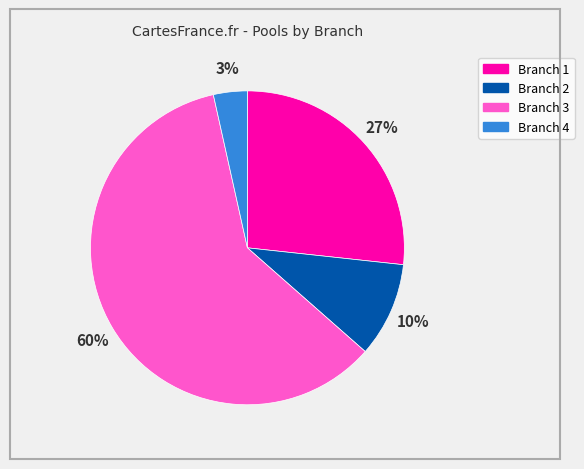

How many slices are in this pie chart?

4